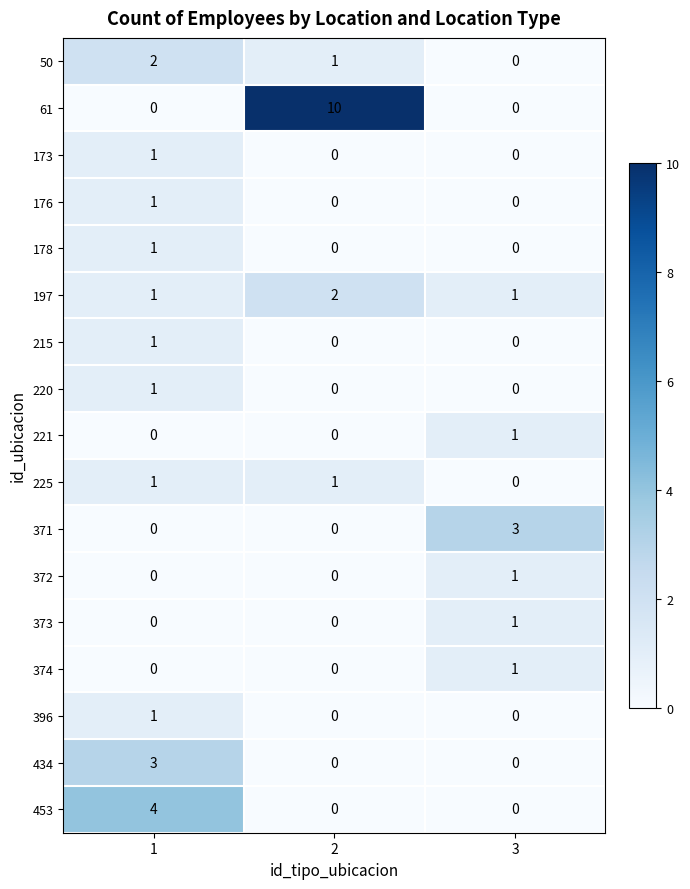

What is the difference between the 453 values at 2 and 1?

4